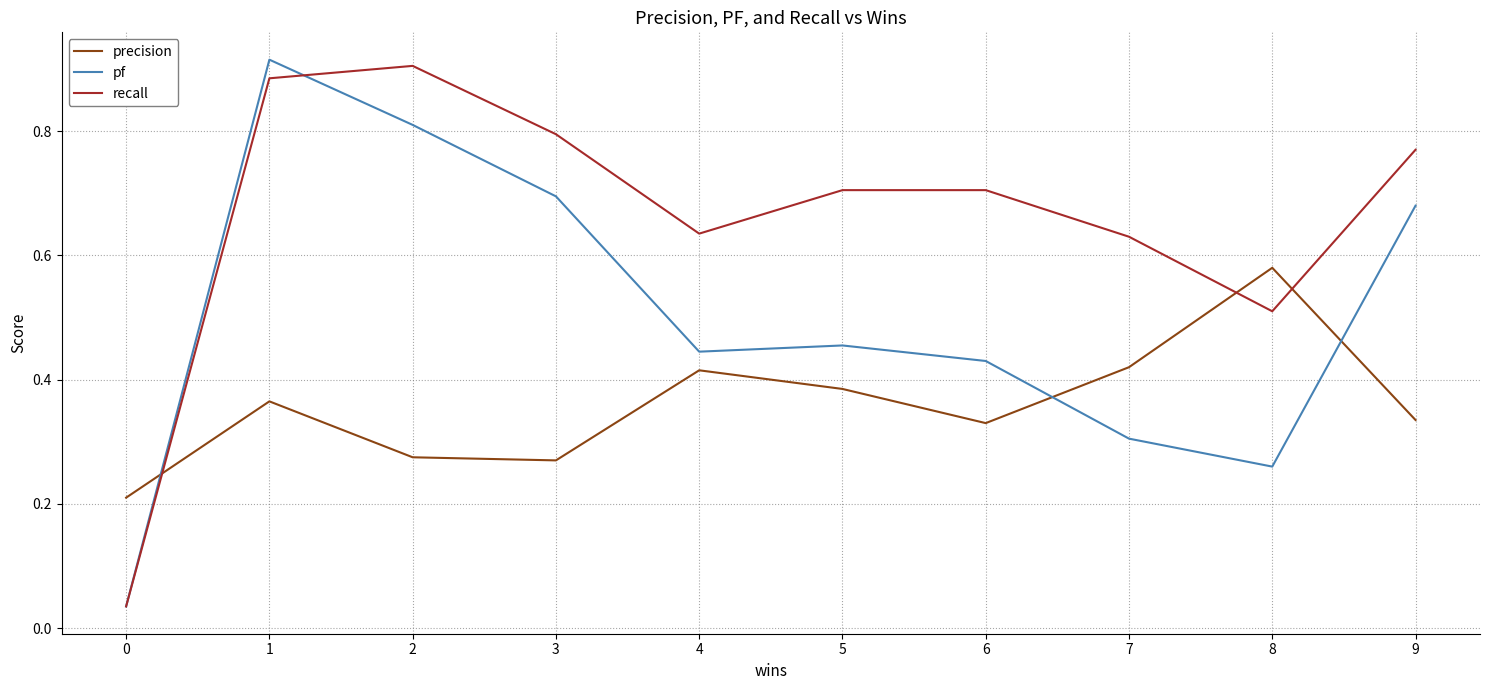

At 7, list the series in order from largest to smallest.

recall, precision, pf